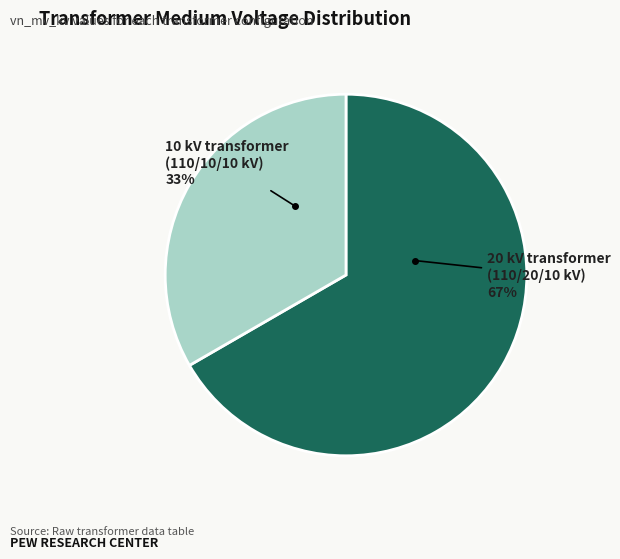

Is there a majority slice in this chart?

Yes